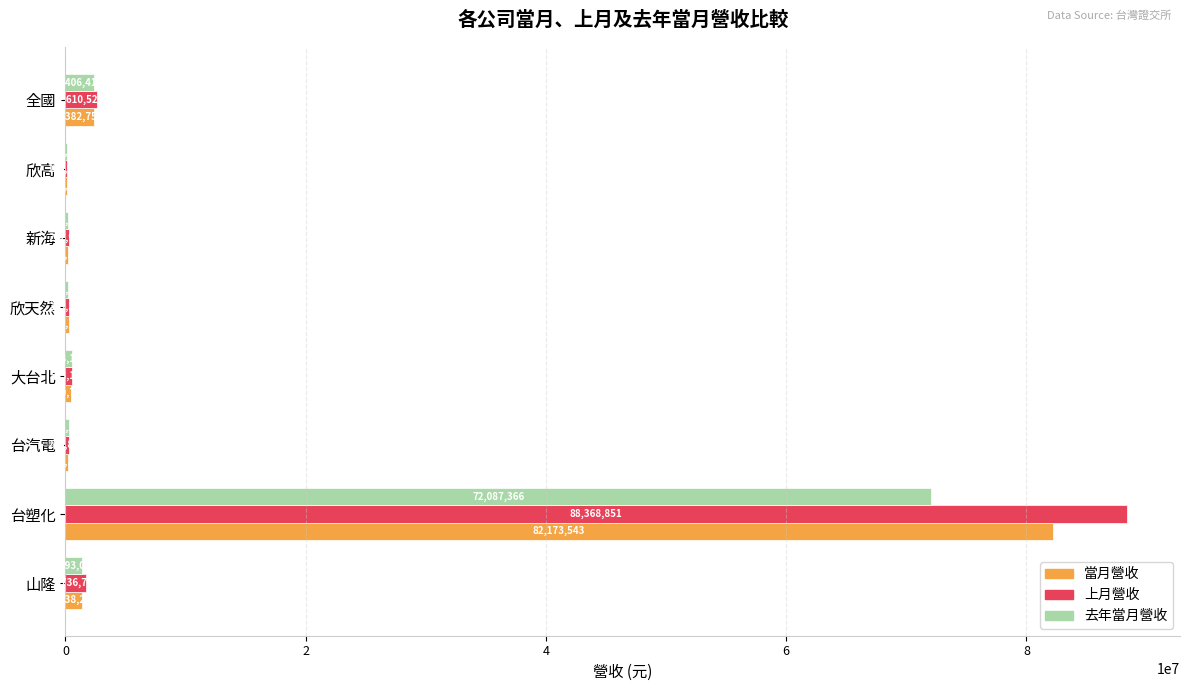

What is the total value across all series at 台汽電?

701216